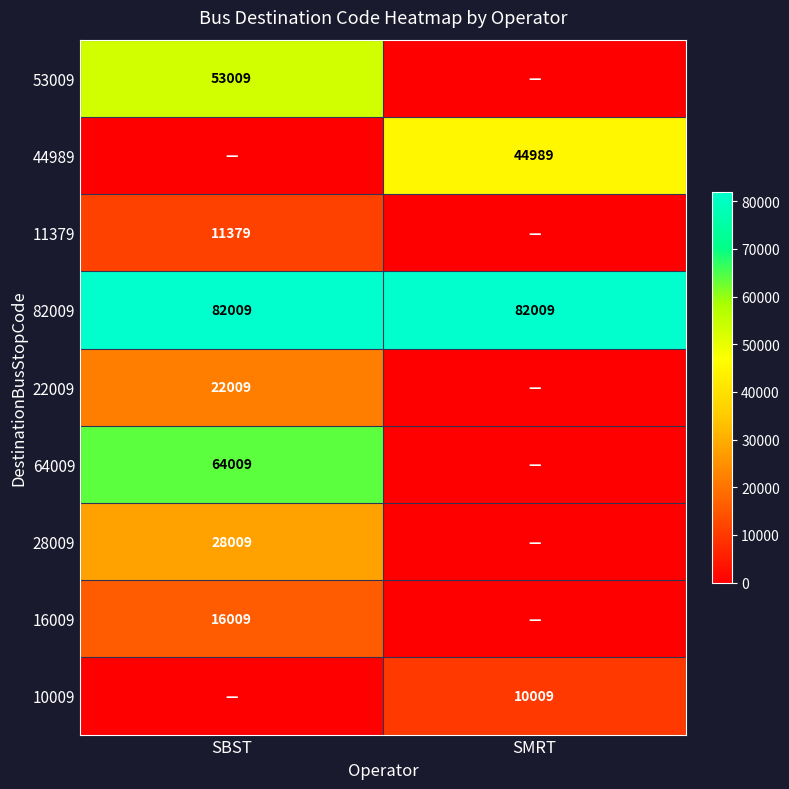

Is it true that 22009 equals 6207 at SBST?

False